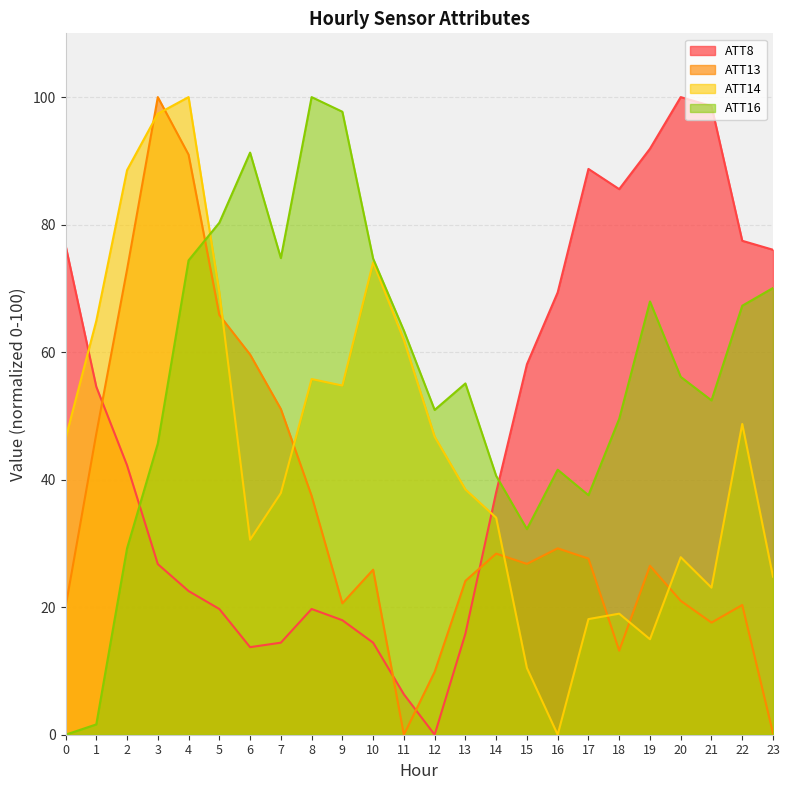

Is it true that ATT14 equals 69.4 at 5?

True